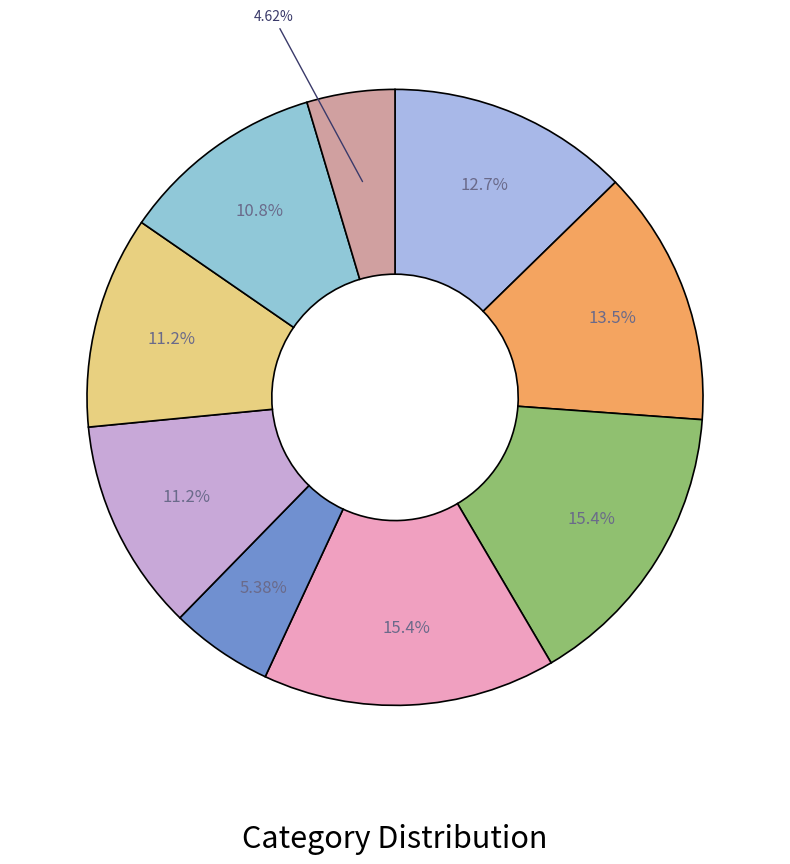

Count the number of slices in the pie.

9